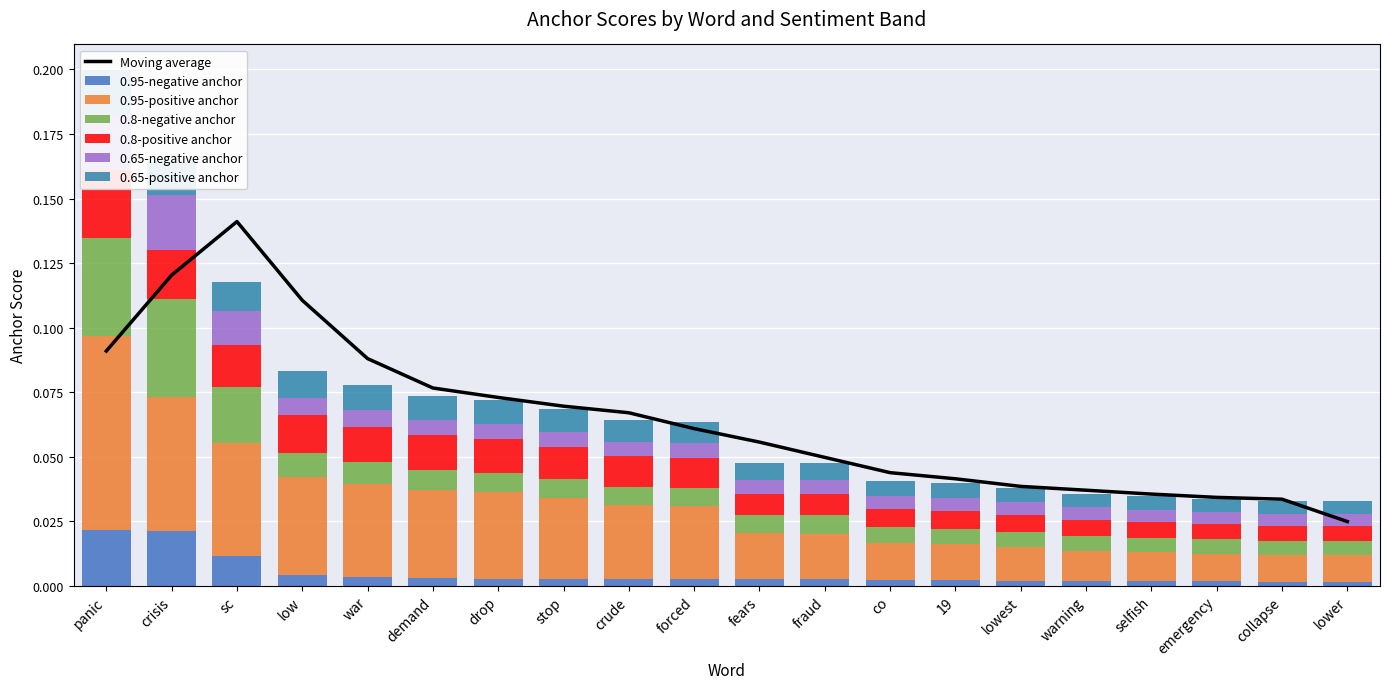

At how many categories does at least one series exceed 0?

20